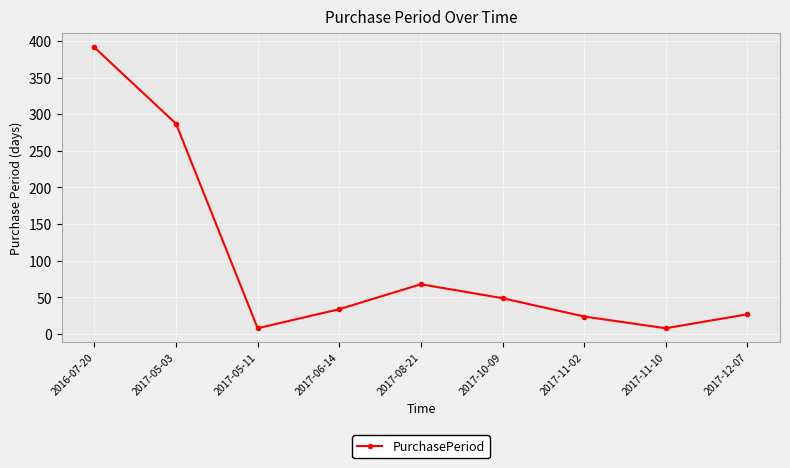

Approximately how many times larger is the value at 2016-07-20 compared to 2017-11-10?

48.9